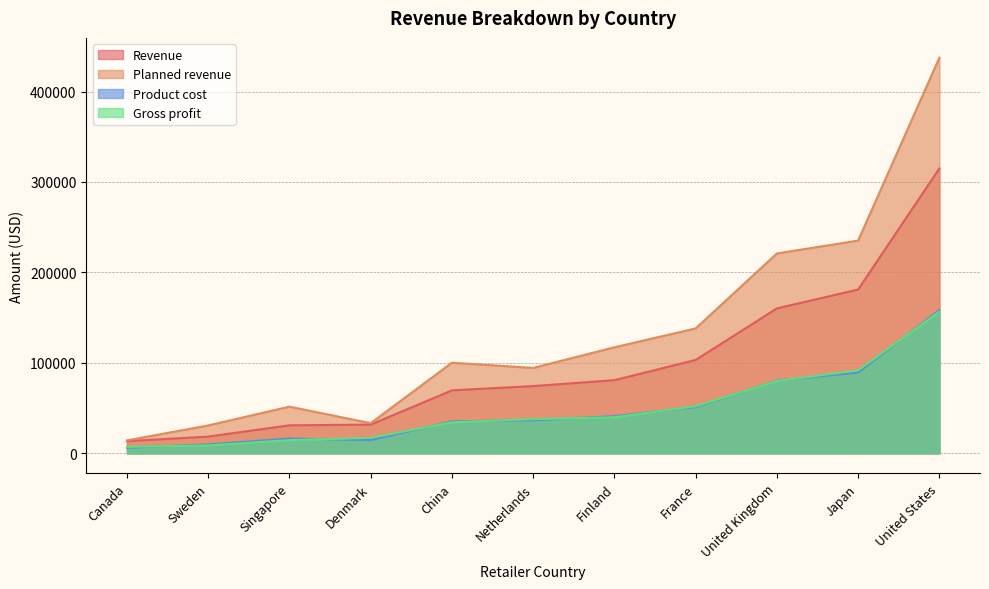

At how many categories does at least one series exceed 159021?

3